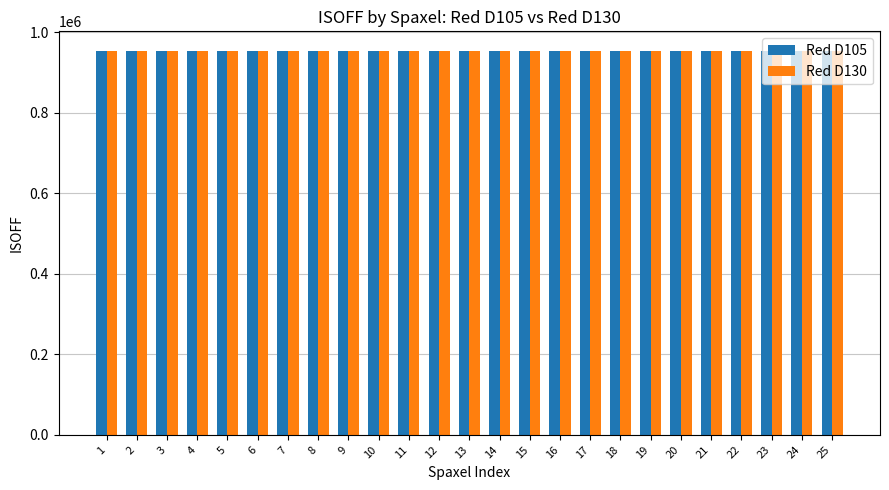

Read the Red D130 value at 11.

953245.9